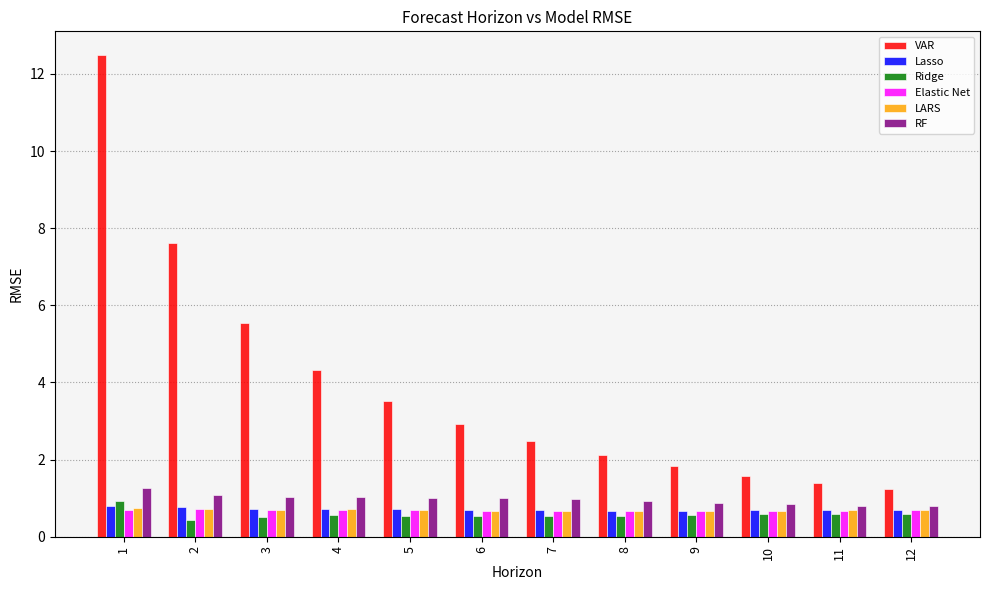

What is the maximum value for Lasso?

0.8